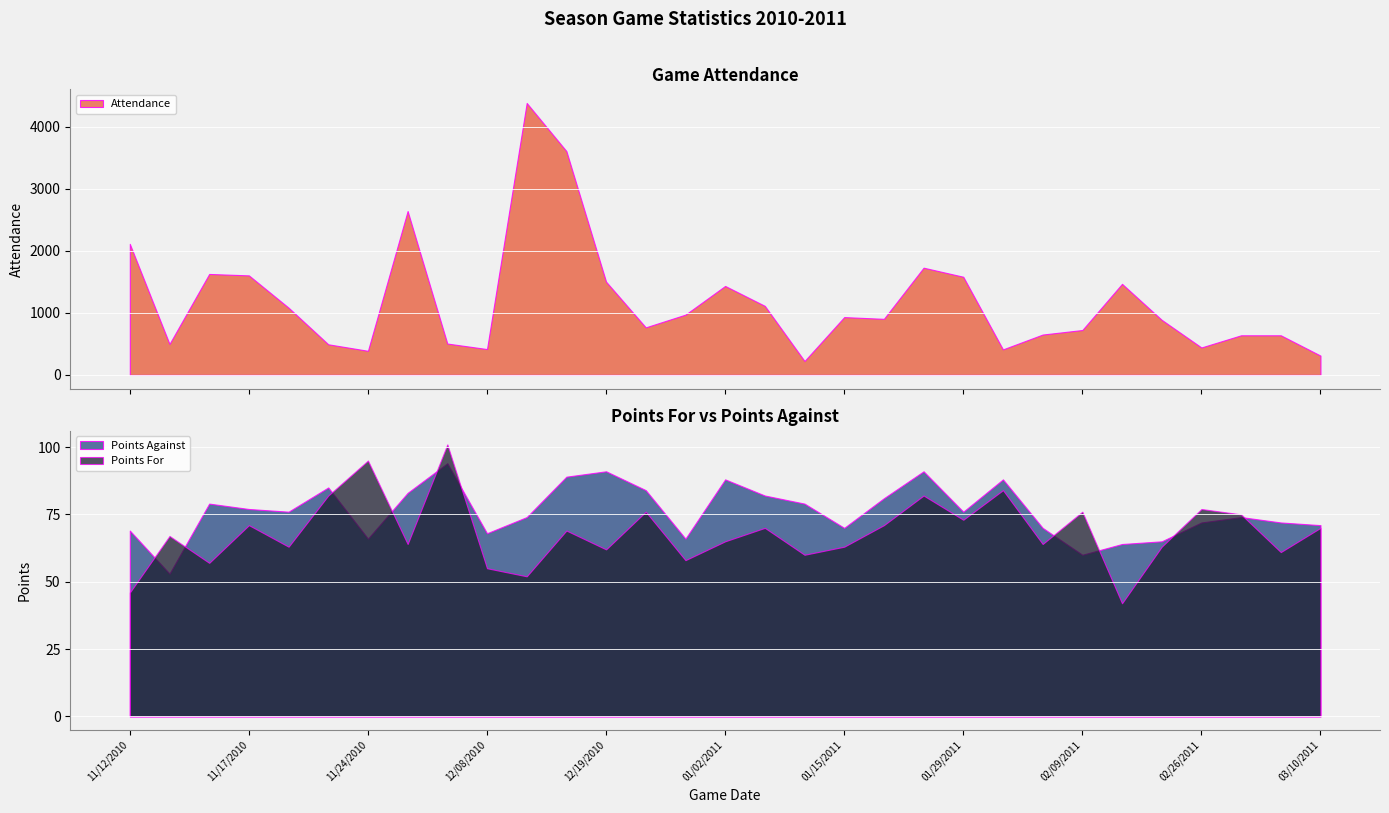

Reading left to right, list all the values displayed in this chart.

Attendance: 11/12/2010=2112	11/13/2010=500	11/14/2010=1627	11/17/2010=1604	11/20/2010=1084	11/23/2010=494	11/24/2010=389	11/30/2010=2641	12/05/2010=506	12/08/2010=417	12/10/2010=4382	12/12/2010=3607	12/19/2010=1503	12/22/2010=767	12/29/2010=972	01/02/2011=1434	01/04/2011=1113	01/12/2011=225	01/15/2011=932	01/22/2011=904	01/27/2011=1728	01/29/2011=1582	02/03/2011=412	02/05/2011=651	02/09/2011=724	02/12/2011=1468	02/19/2011=888	02/26/2011=443	03/03/2011=639	03/05/2011=639	03/10/2011=312
Points For: 11/12/2010=46	11/13/2010=67	11/14/2010=57	11/17/2010=71	11/20/2010=63	11/23/2010=82	11/24/2010=95	11/30/2010=64	12/05/2010=101	12/08/2010=55	12/10/2010=52	12/12/2010=69	12/19/2010=62	12/22/2010=76	12/29/2010=58	01/02/2011=65	01/04/2011=70	01/12/2011=60	01/15/2011=63	01/22/2011=71	01/27/2011=82	01/29/2011=73	02/03/2011=84	02/05/2011=64	02/09/2011=76	02/12/2011=42	02/19/2011=63	02/26/2011=77	03/03/2011=75	03/05/2011=61	03/10/2011=70
Points Against: 11/12/2010=69	11/13/2010=53	11/14/2010=79	11/17/2010=77	11/20/2010=76	11/23/2010=85	11/24/2010=66	11/30/2010=83	12/05/2010=94	12/08/2010=68	12/10/2010=74	12/12/2010=89	12/19/2010=91	12/22/2010=84	12/29/2010=66	01/02/2011=88	01/04/2011=82	01/12/2011=79	01/15/2011=70	01/22/2011=81	01/27/2011=91	01/29/2011=76	02/03/2011=88	02/05/2011=70	02/09/2011=60	02/12/2011=64	02/19/2011=65	02/26/2011=72	03/03/2011=74	03/05/2011=72	03/10/2011=71